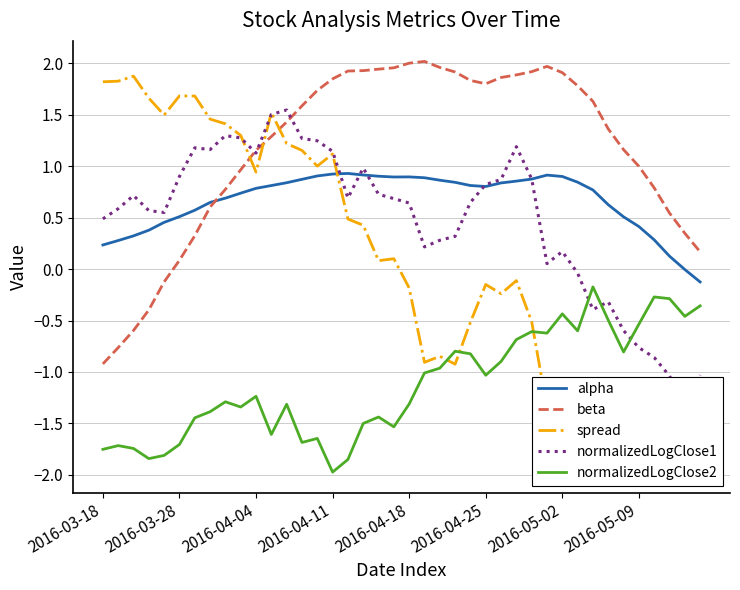

Count the number of data series in this chart.

5